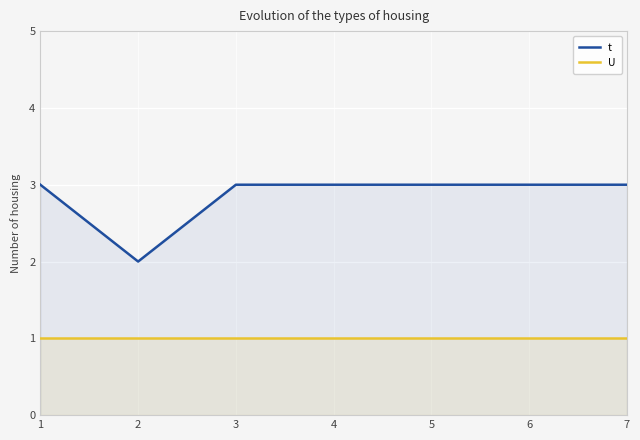

What is the spread (max minus min) of values at 3?

2